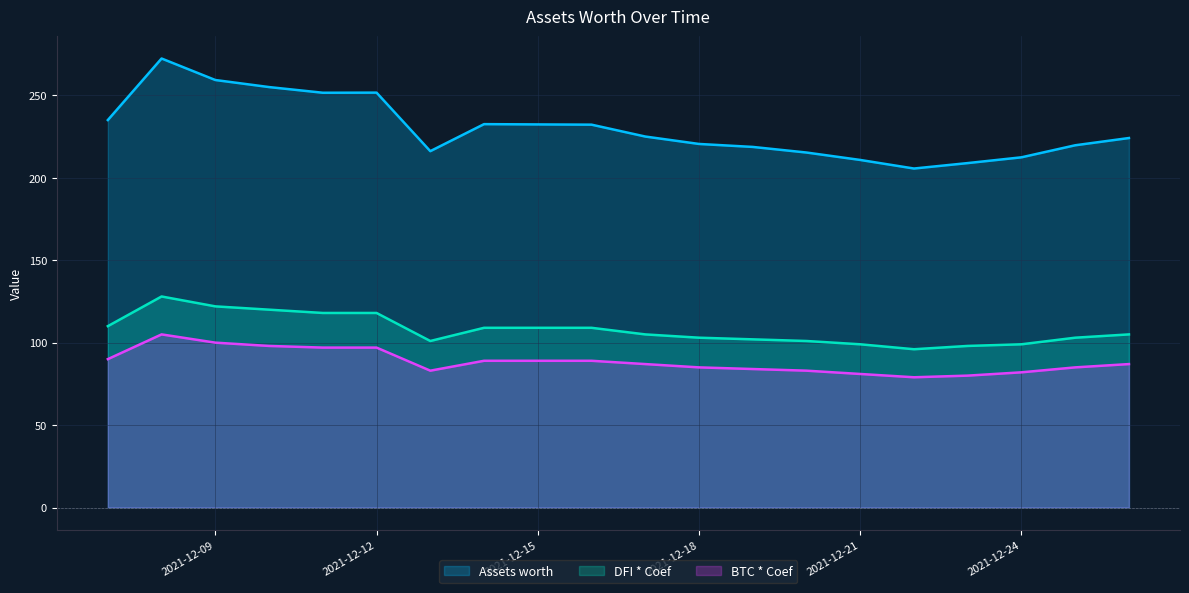

What is the difference between the second highest and minimum values in the DFI * Coef series?

26.0